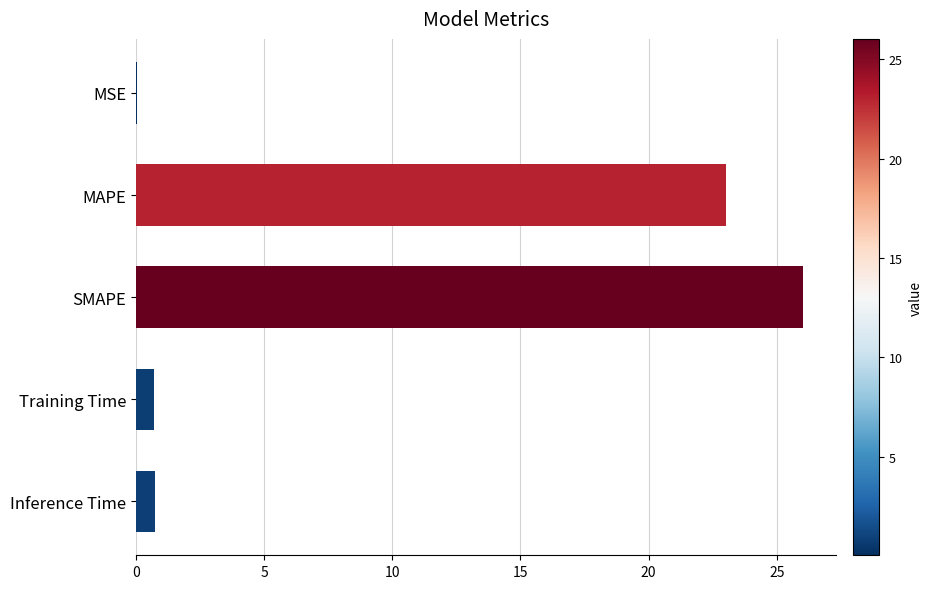

What is the sum of all values?

50.6